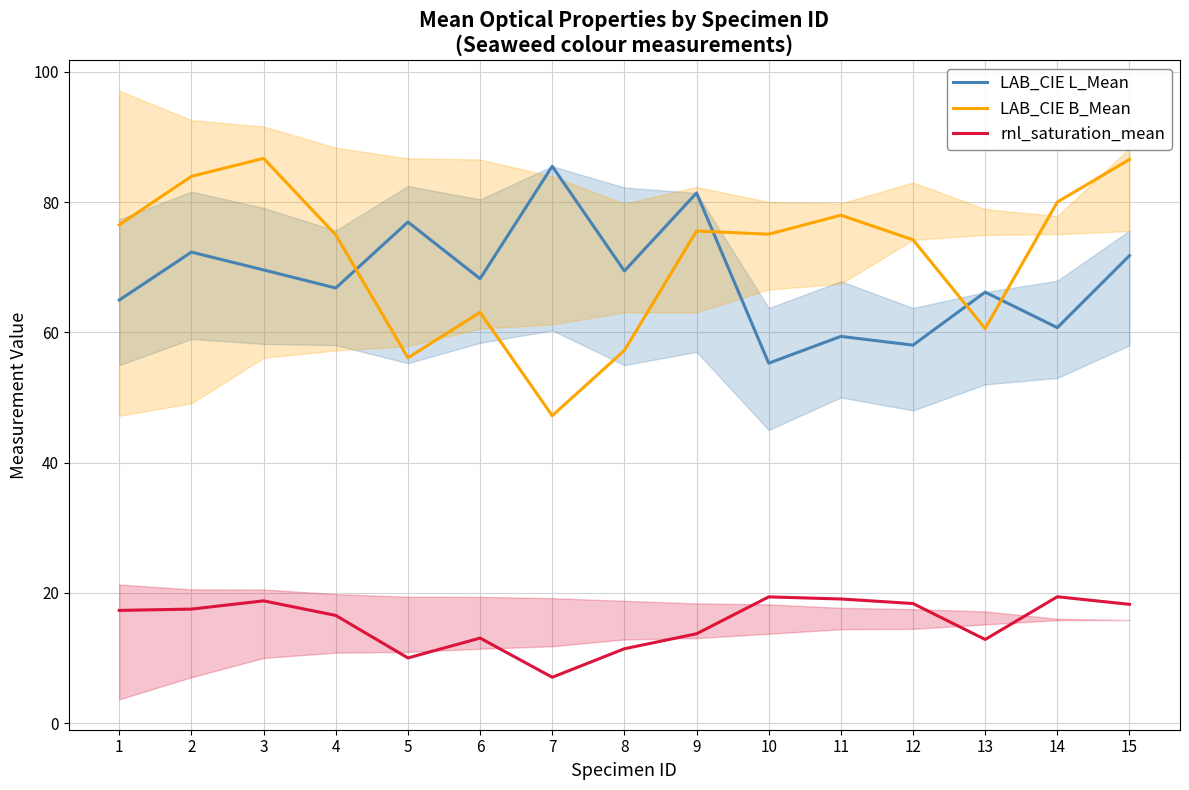

Rank the categories by LAB_CIE B_Mean value from lowest to highest.

7, 5, 8, 13, 6, 12, 4, 10, 9, 1, 11, 14, 2, 15, 3